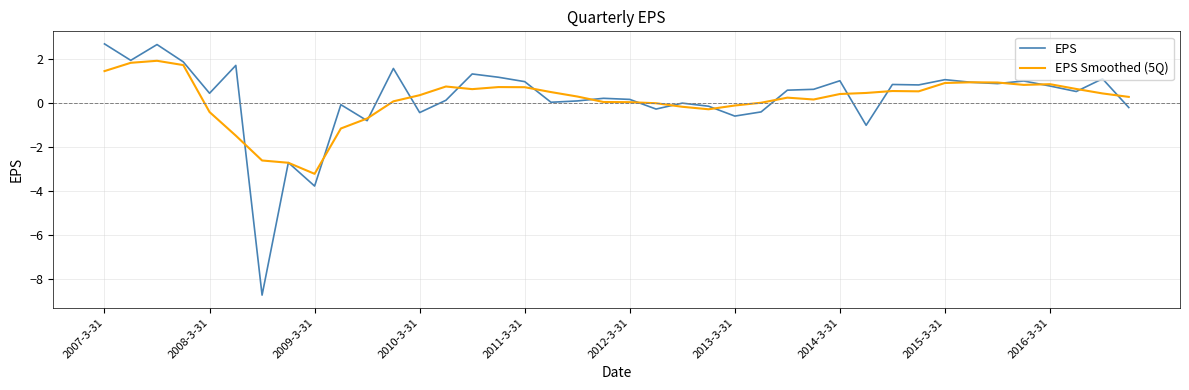

List the series in order of their peak value, highest first.

EPS, EPS Smoothed (5Q)